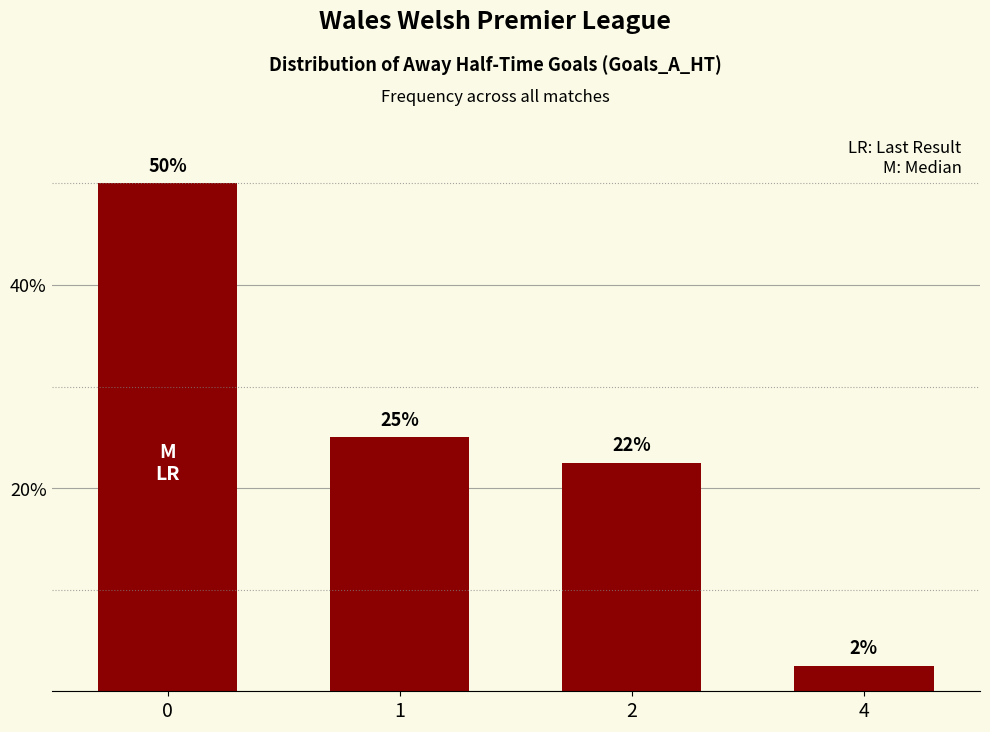

Are the bars grouped side by side (vs. stacked)?

No